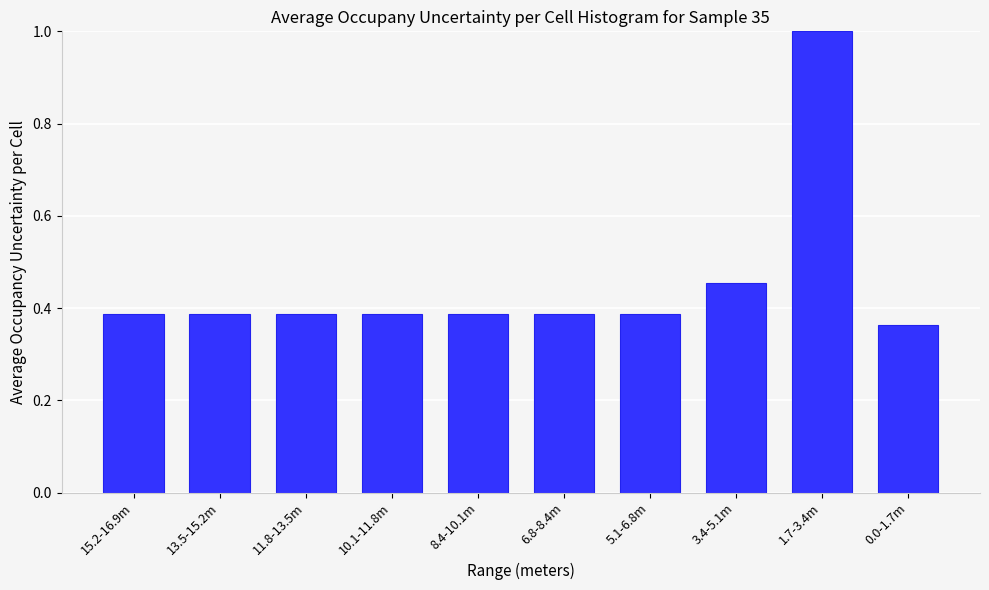

At which label is the value closest to 0?

0.0-1.7m